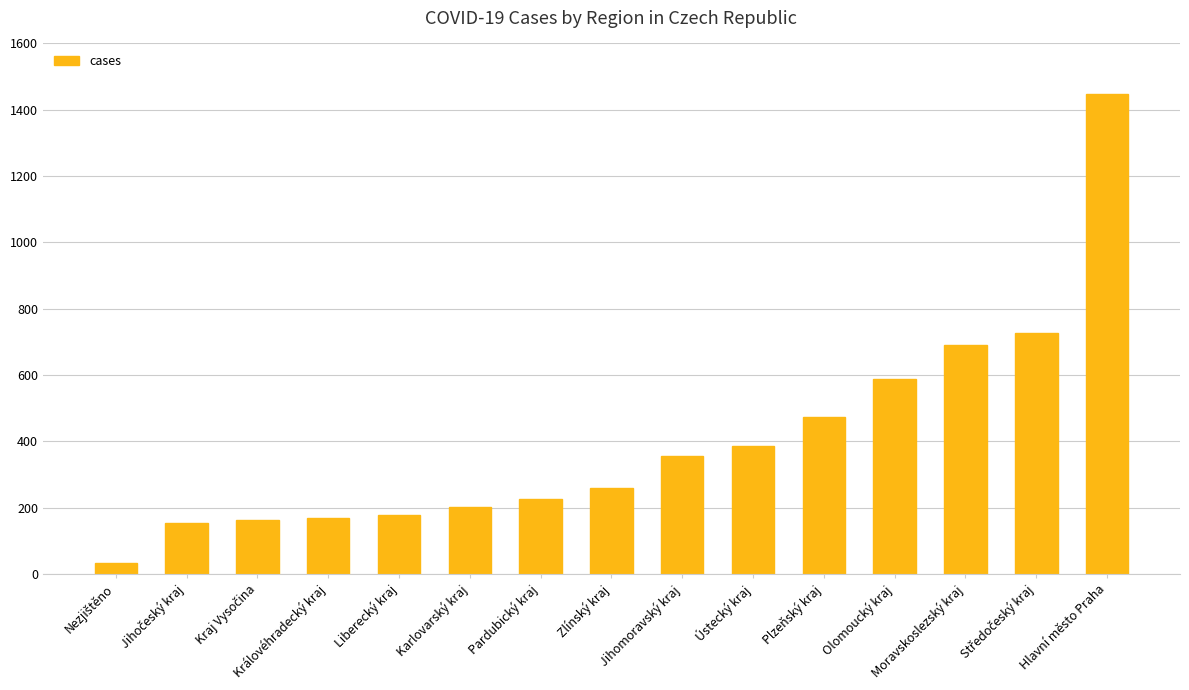

How many bars are there in total?

15